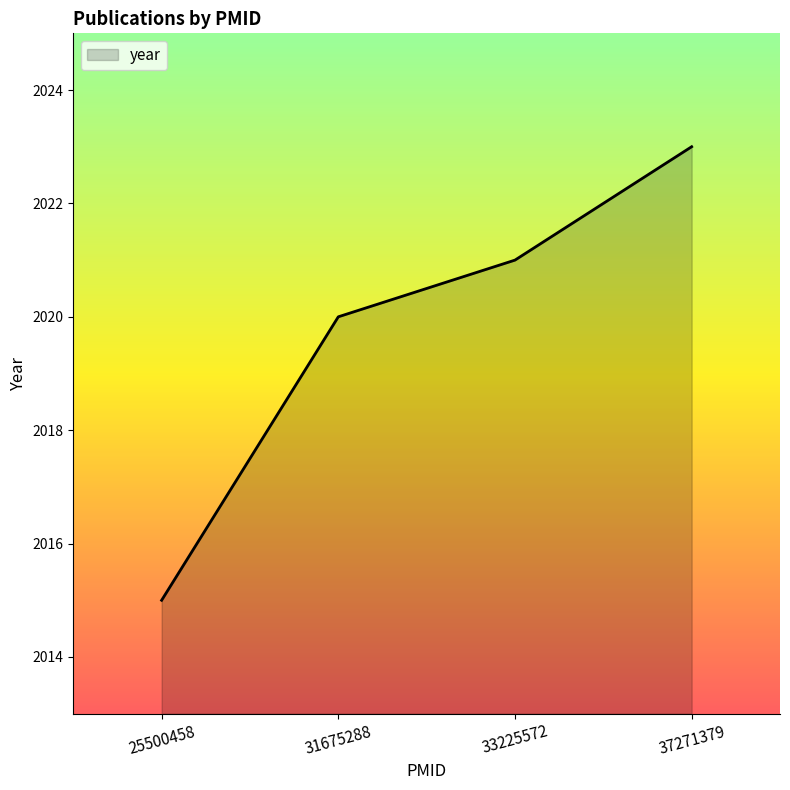

What is the average value?

2020